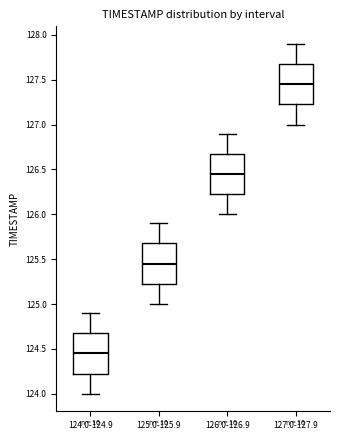

Which box's median line is the highest?

127.0-127.9